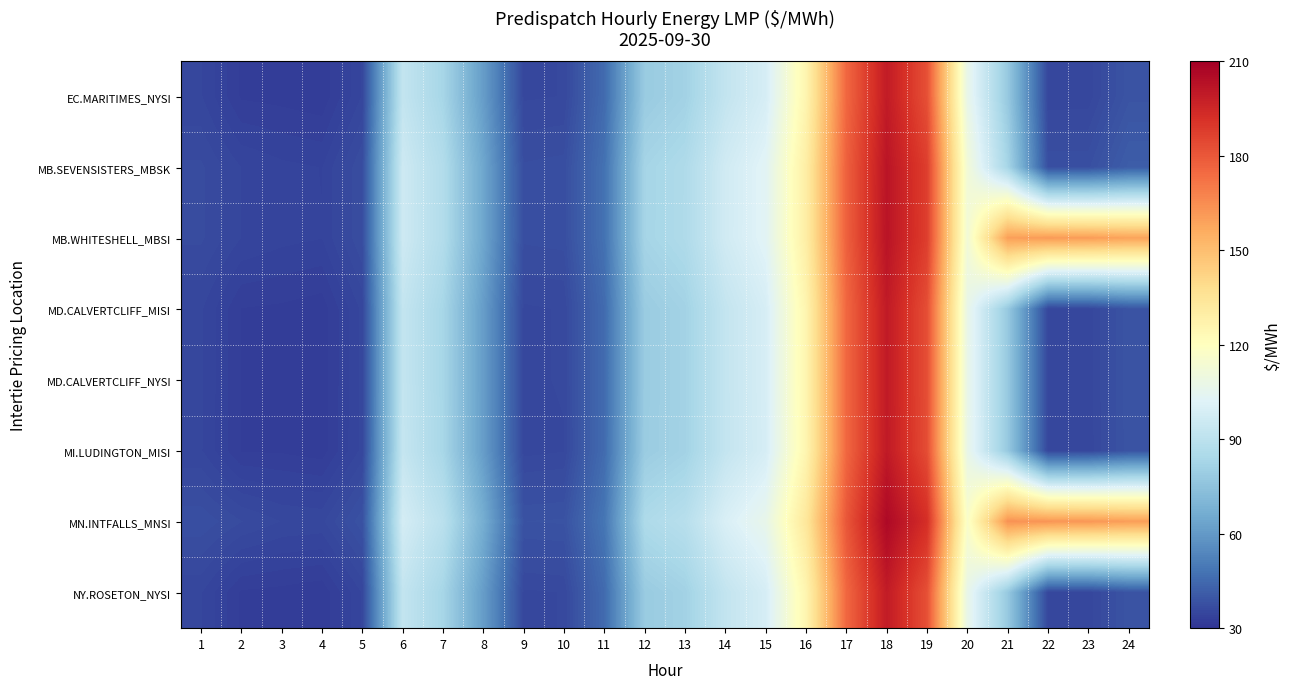

What is the total value across all series at 16?

1021.3